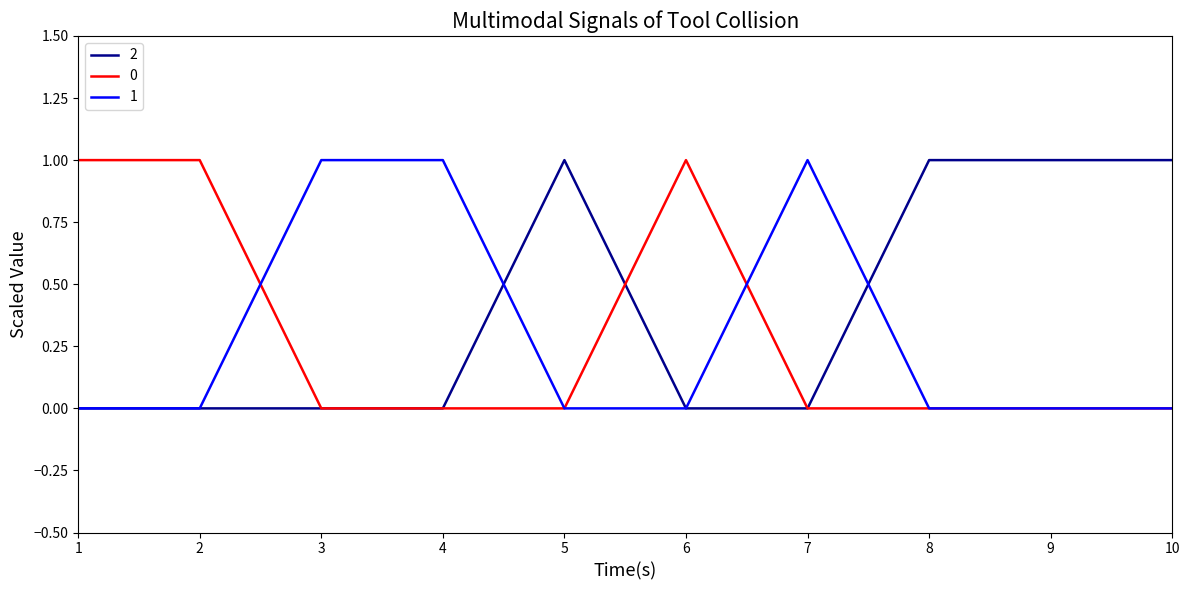

True or false: 2 and 0 intersect in this chart.

True